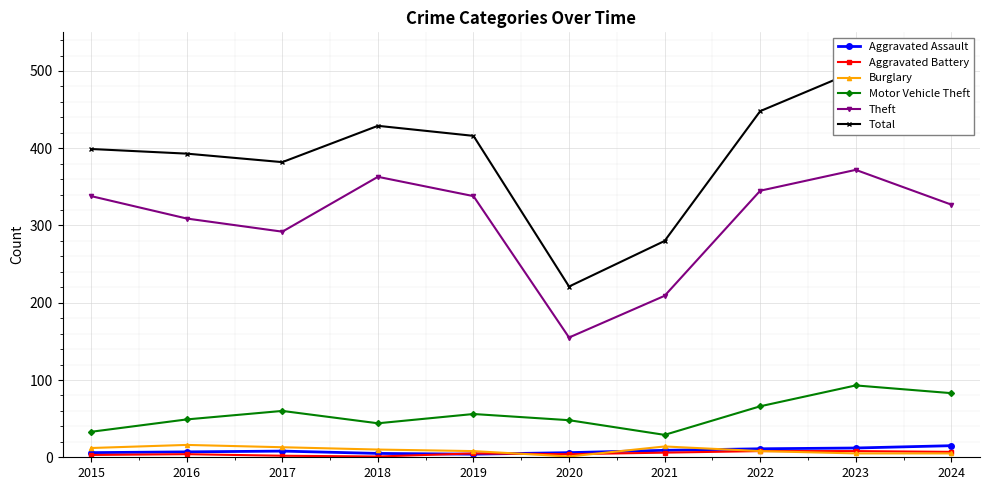

True or false: Theft and Aggravated Assault cross at least once.

False